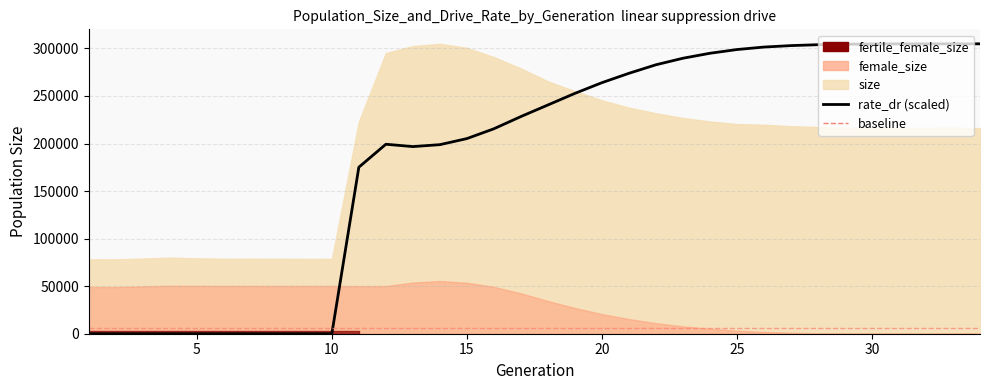

Where is the data nearest to the value 152418?

10